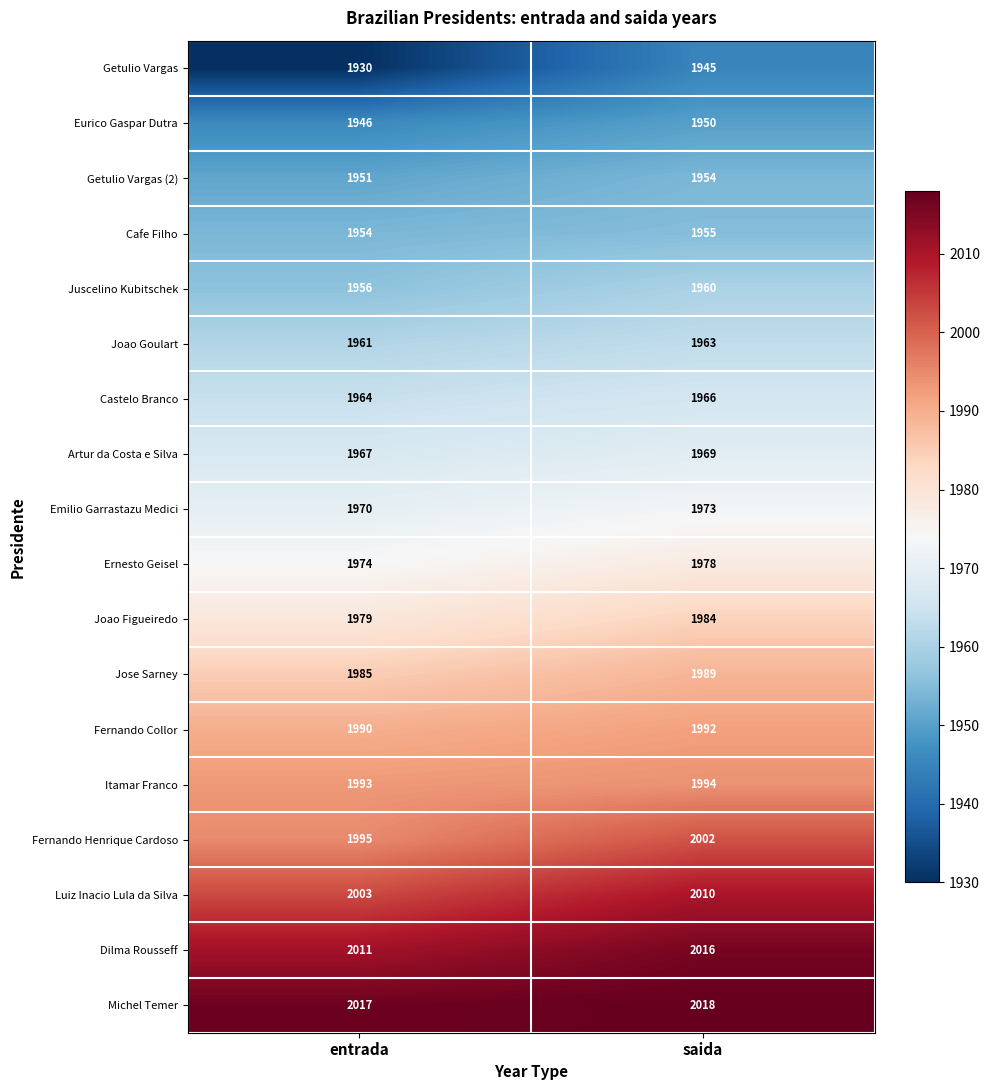

Is it true that Getulio Vargas equals 2571 at entrada?

False